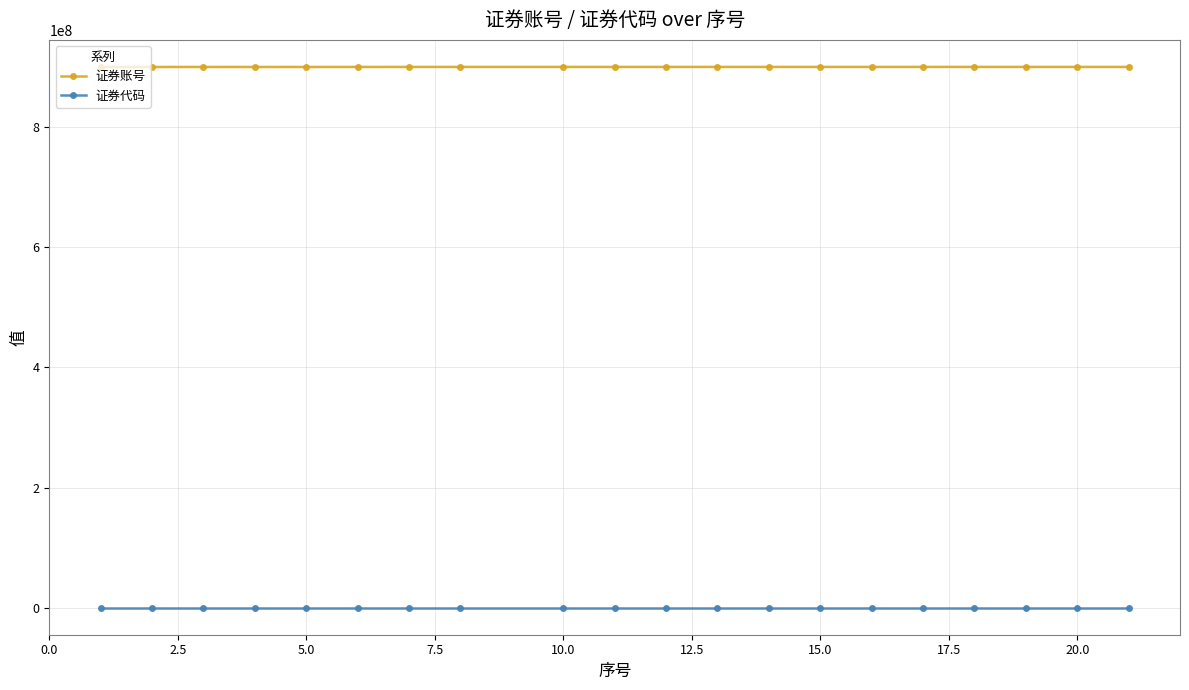

True or false: 证券账号 and 证券代码 intersect in this chart.

False